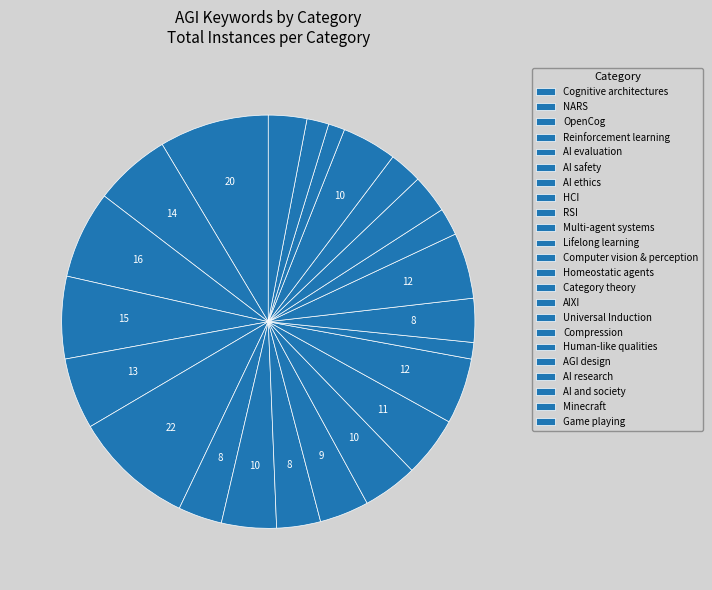

What is the change in value from Homeostatic agents to Minecraft?

-8